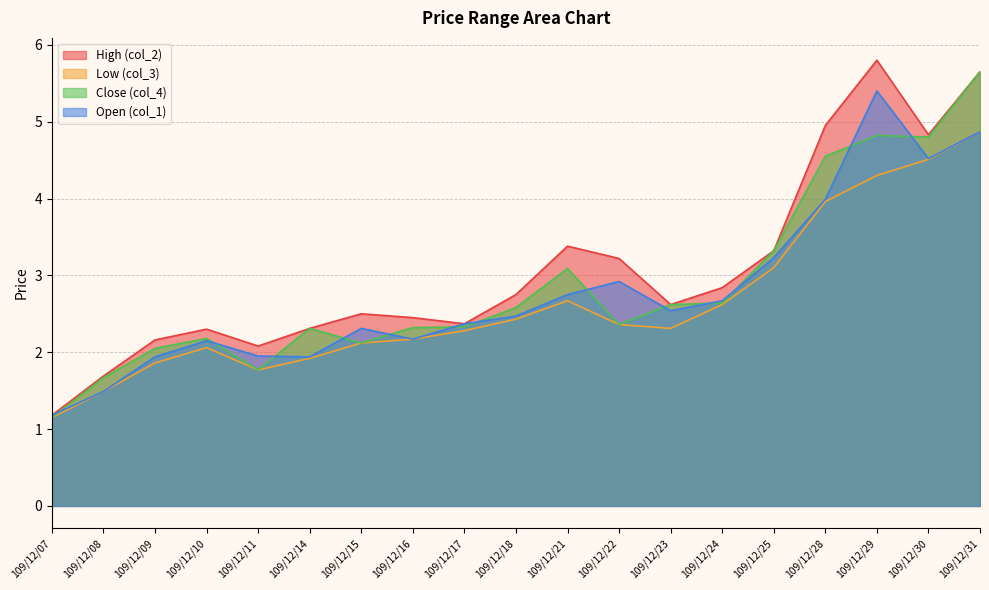

What is the spread (max minus min) of values at 109/12/30?

0.3